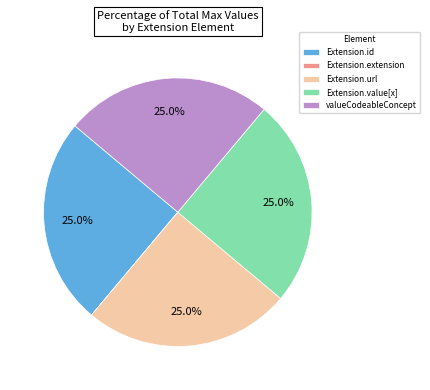

What is the ratio of the value at Extension.url to the value at Extension.id?

1.0